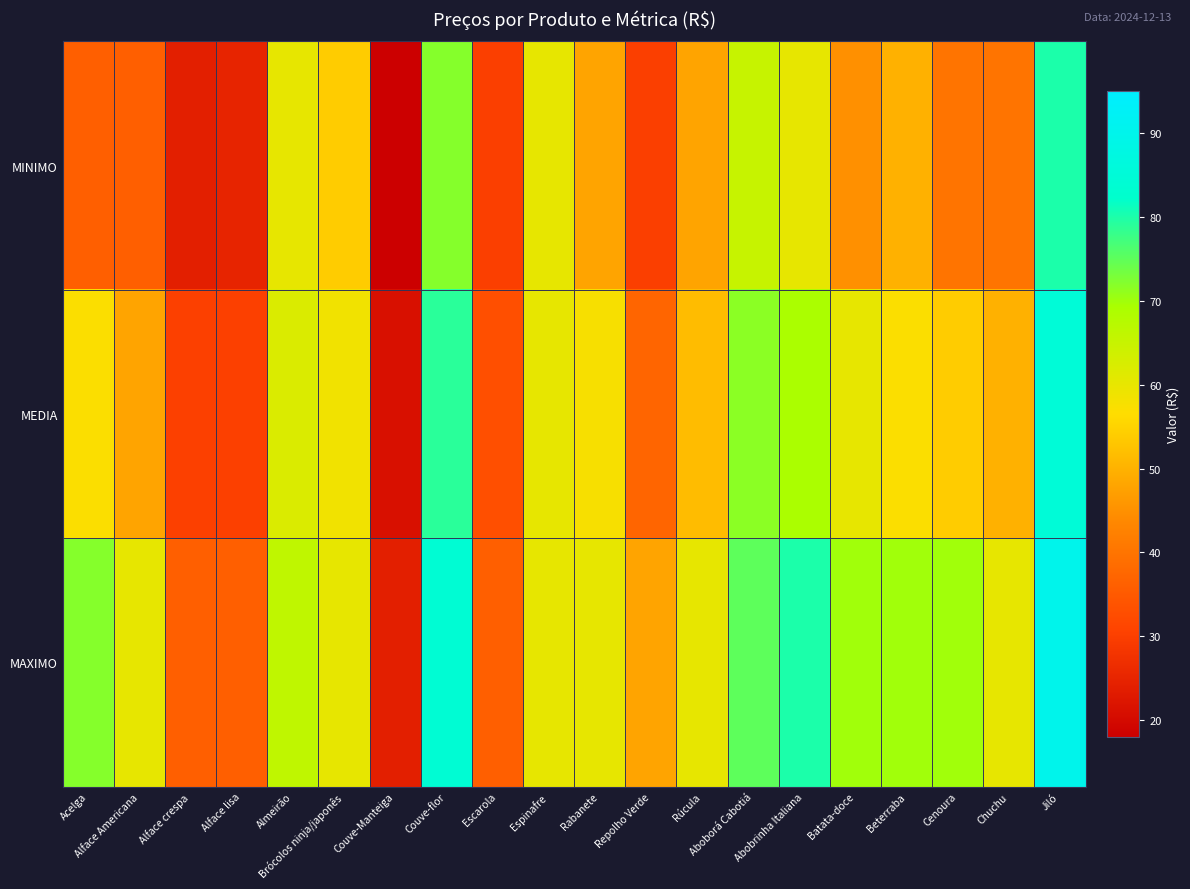

Reading left to right, list all the values displayed in this chart.

MINIMO: Acelga=36.0	Alface Americana=36.0	Alface crespa=24.0	Alface lisa=25.0	Almeirão=60.0	Brócolos ninja/japonês=54.0	Couve-Manteiga=18.0	Couve-flor=72.0	Escarola=30.0	Espinafre=60.0	Rabanete=48.0	Repolho Verde=30.0	Rúcula=48.0	Aboborá Cabotiá=65.0	Abobrinha Italiana=60.0	Batata-doce=45.0	Beterraba=50.0	Cenoura=40.0	Chuchu=40.0	Jiló=80.0
MEDIA: Acelga=57.0	Alface Americana=48.0	Alface crespa=30.2	Alface lisa=30.2	Almeirão=62.0	Brócolos ninja/japonês=58.5	Couve-Manteiga=21.2	Couve-flor=79.0	Escarola=33.0	Espinafre=60.0	Rabanete=57.6	Repolho Verde=37.2	Rúcula=51.6	Aboborá Cabotiá=71.7	Abobrinha Italiana=69.0	Batata-doce=60.0	Beterraba=57.0	Cenoura=54.0	Chuchu=50.0	Jiló=85.0
MAXIMO: Acelga=72.0	Alface Americana=60.0	Alface crespa=36.0	Alface lisa=36.0	Almeirão=66.0	Brócolos ninja/japonês=60.0	Couve-Manteiga=24.0	Couve-flor=84.0	Escarola=36.0	Espinafre=60.0	Rabanete=60.0	Repolho Verde=48.0	Rúcula=60.0	Aboborá Cabotiá=75.0	Abobrinha Italiana=80.0	Batata-doce=70.0	Beterraba=70.0	Cenoura=70.0	Chuchu=60.0	Jiló=90.0